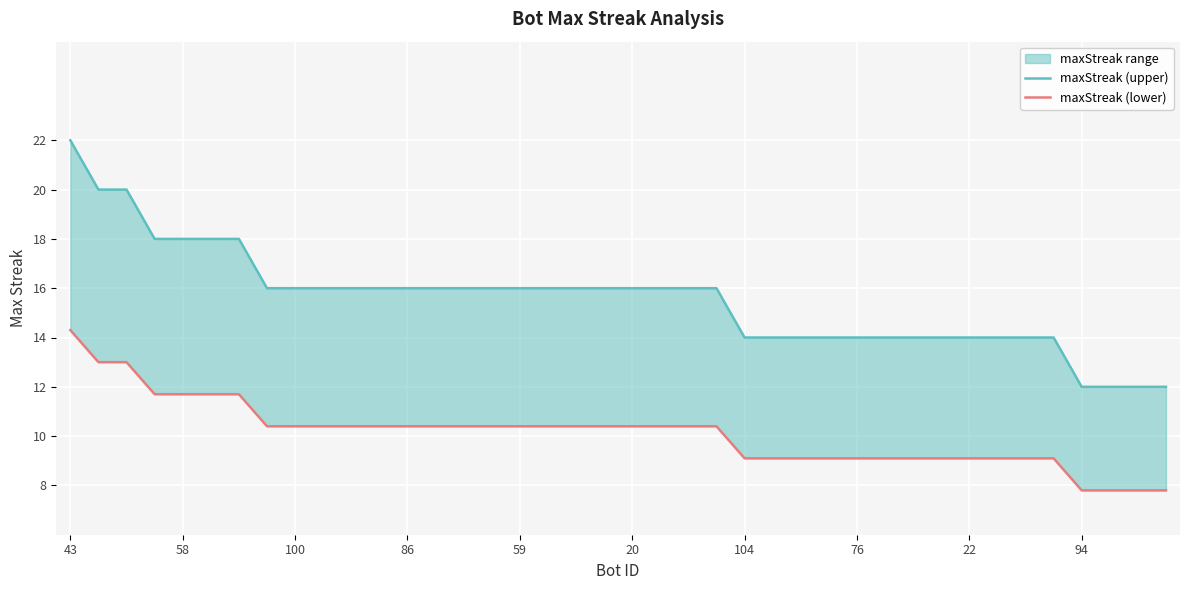

At 31, list the series in order from smallest to largest.

maxStreak (lower), maxStreak (upper)